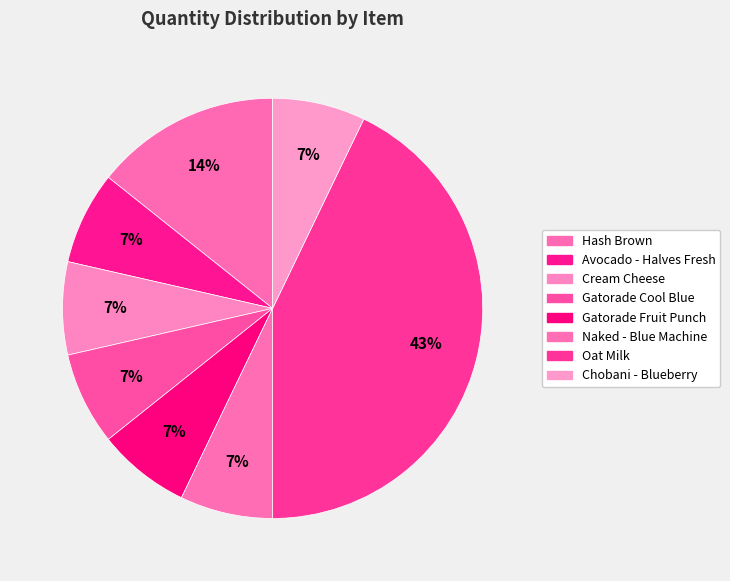

The Gatorade Fruit Punch slice represents 1% of the pie. True or false?

False